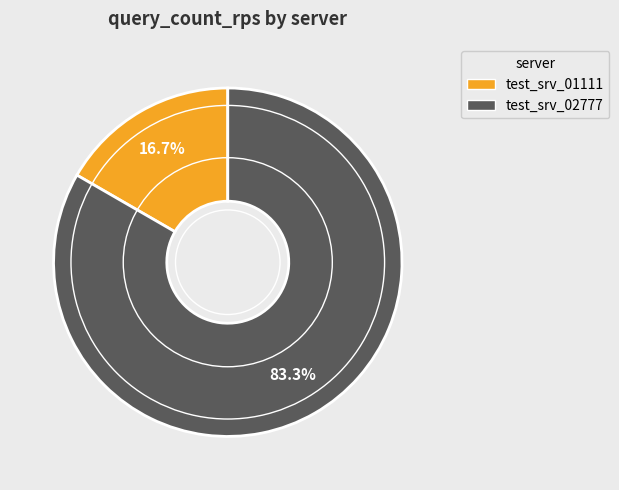

True or false: test_srv_02777 accounts for 89% of the total.

False